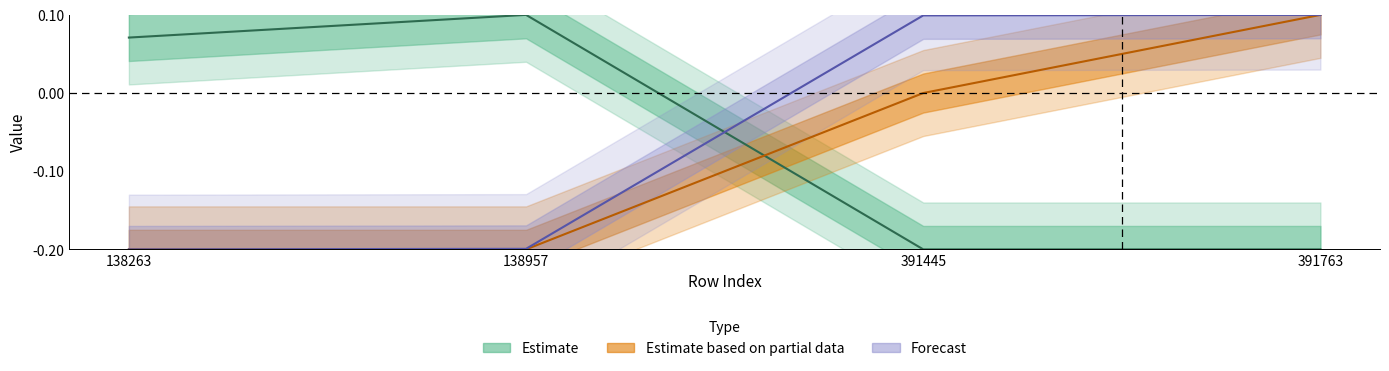

The pokemon_id series shows 0.1 at 391763. True or false?

False